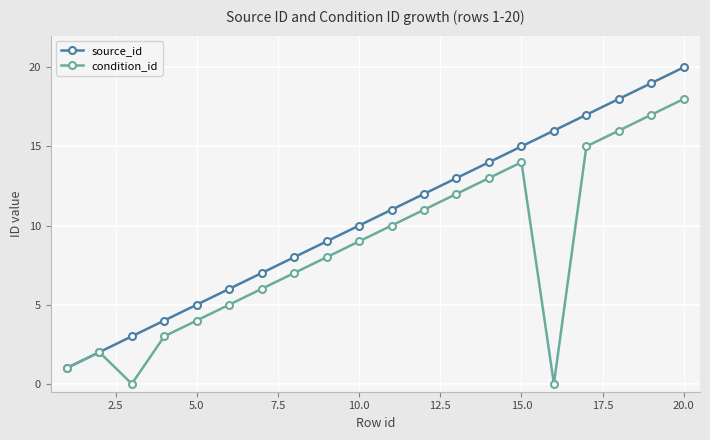

List the series in order of their peak value, lowest first.

condition_id, source_id